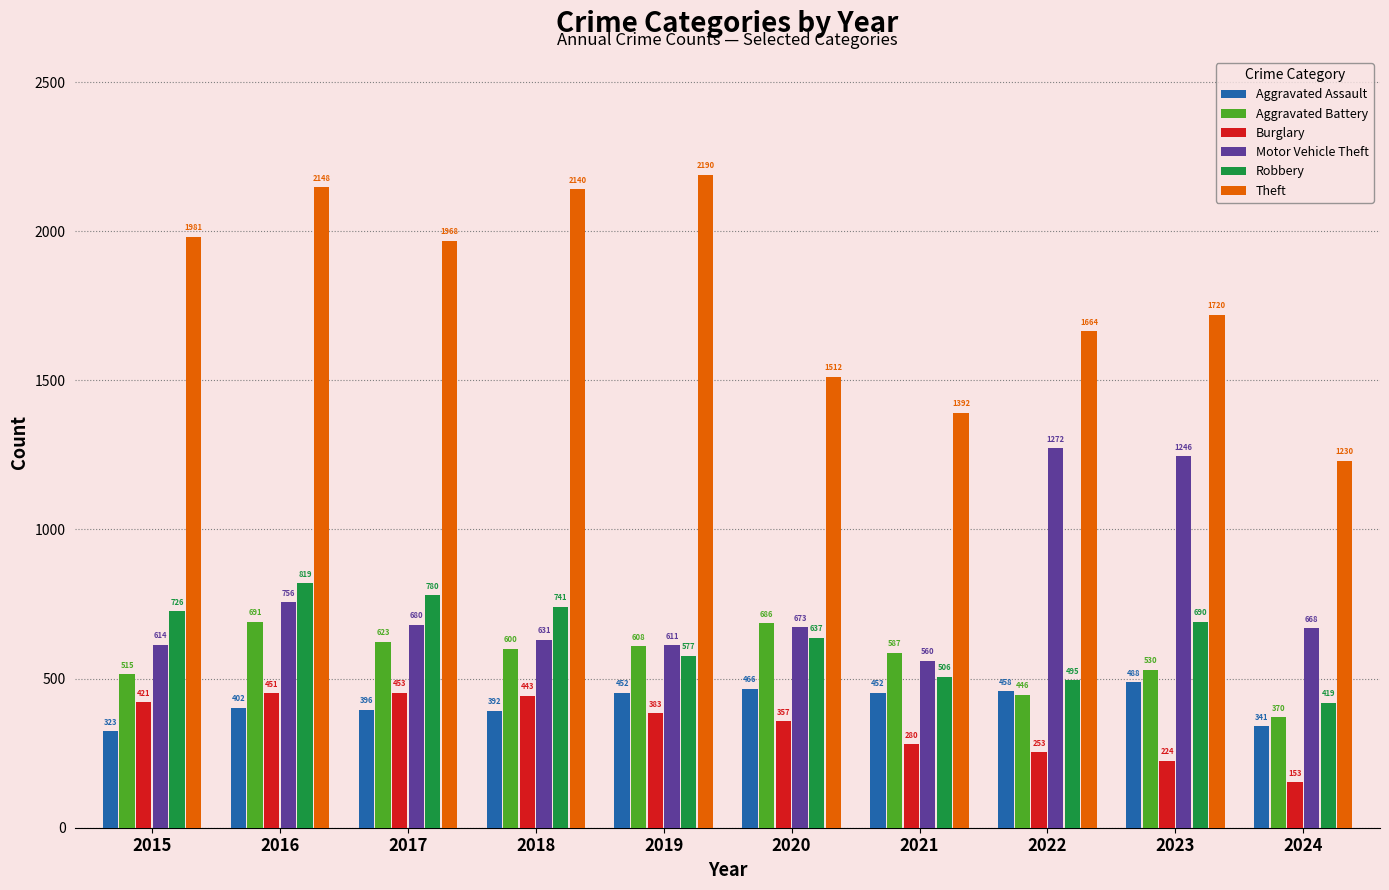

Where is Theft nearest to the value 1710?

2023